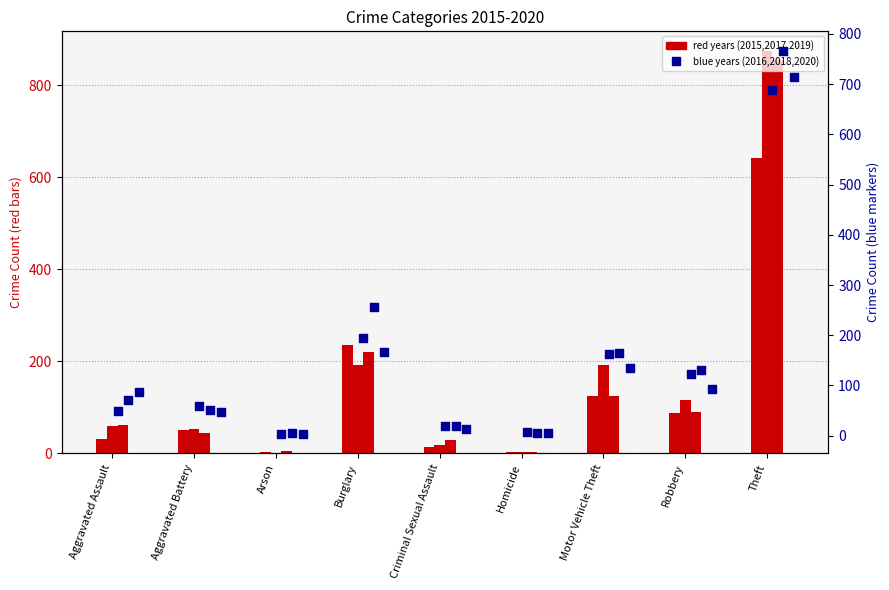

Which series has the largest total across all categories?

2017